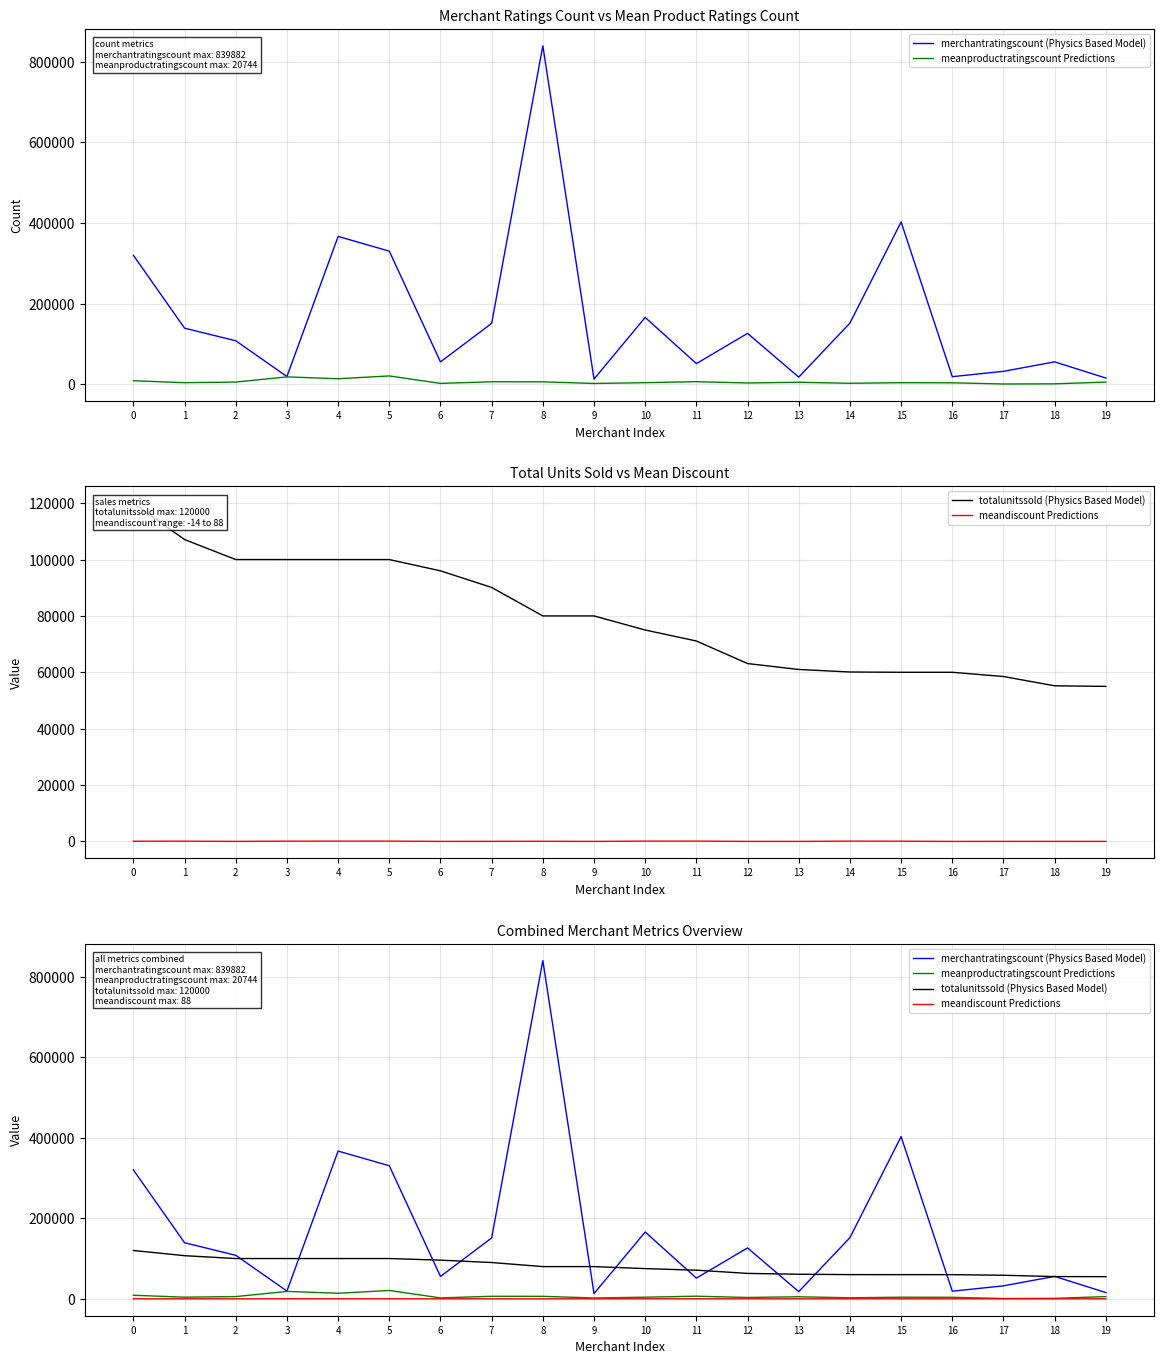

True or false: meanproductratingscount Predictions and meandiscount Predictions cross at least once.

False